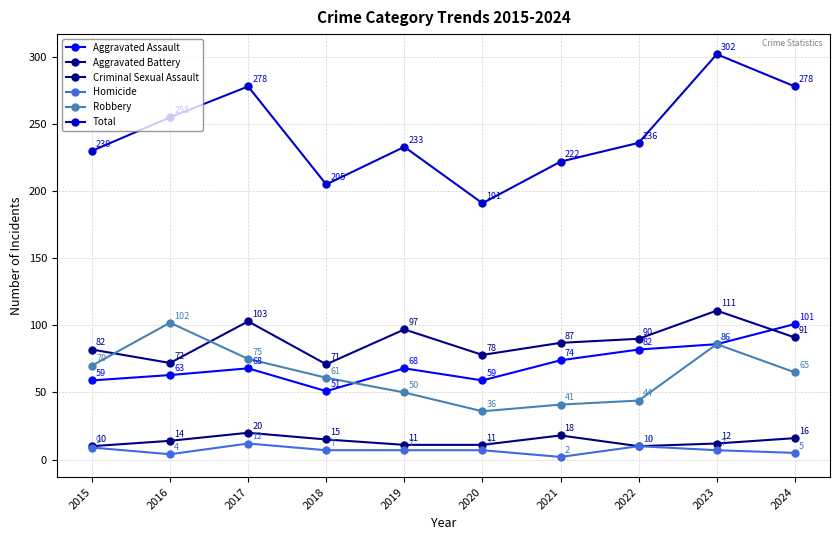

List the series in order of their peak value, lowest first.

Homicide, Criminal Sexual Assault, Aggravated Assault, Robbery, Aggravated Battery, Total